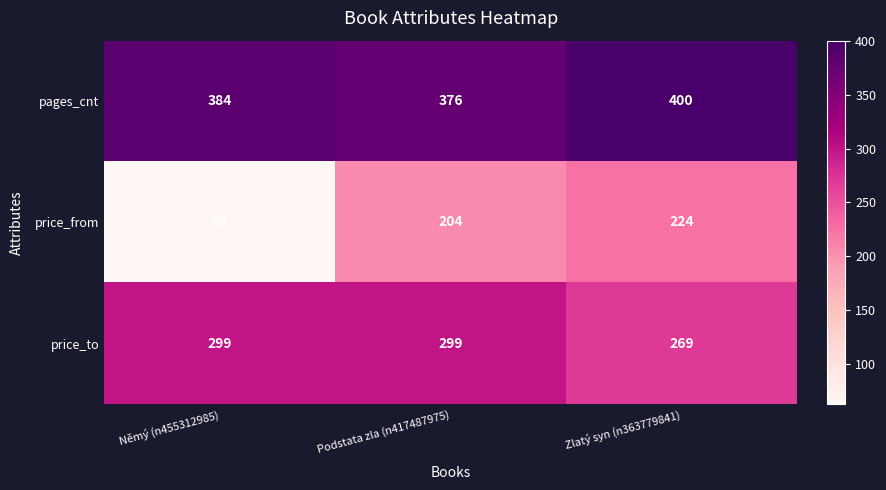

Is it true that pages_cnt equals 114 at Zlatý syn (n363779841)?

False